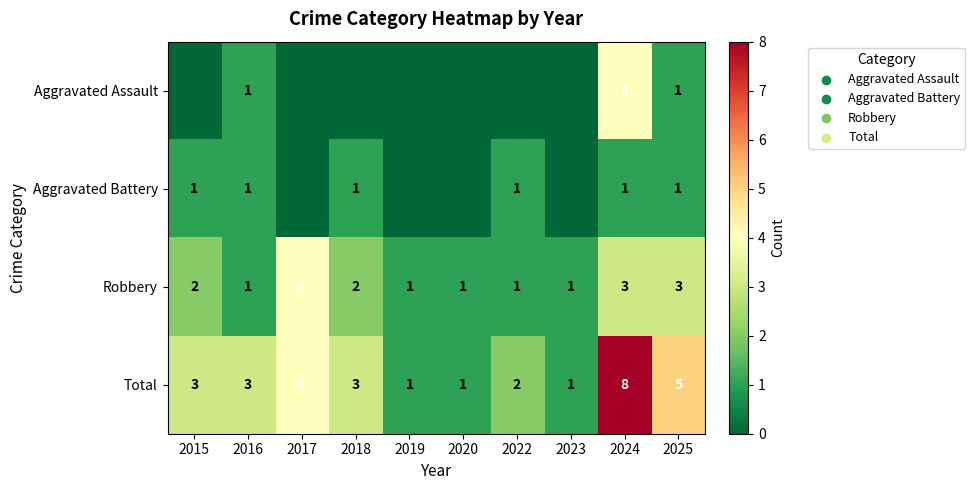

The value of Total at 2024 is 8. True or false?

True